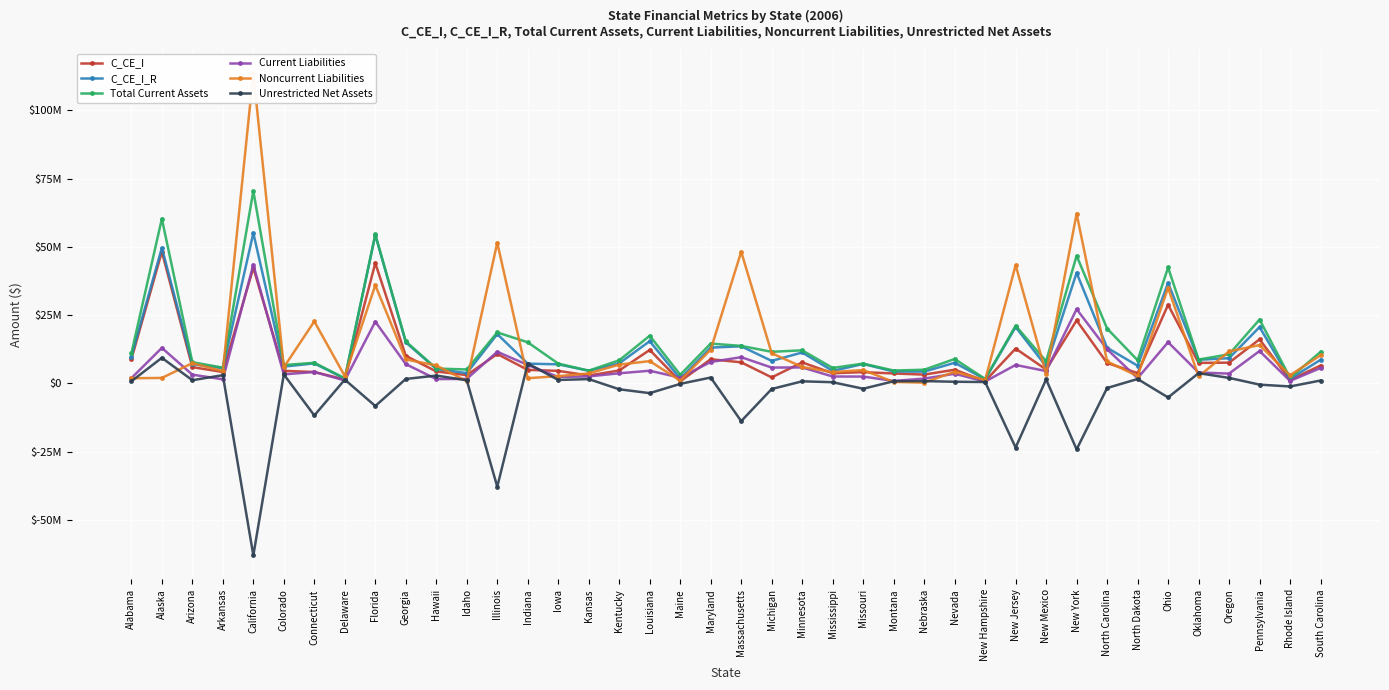

What is the difference between the maximum and minimum values in the Current Liabilities series?

42775632.1